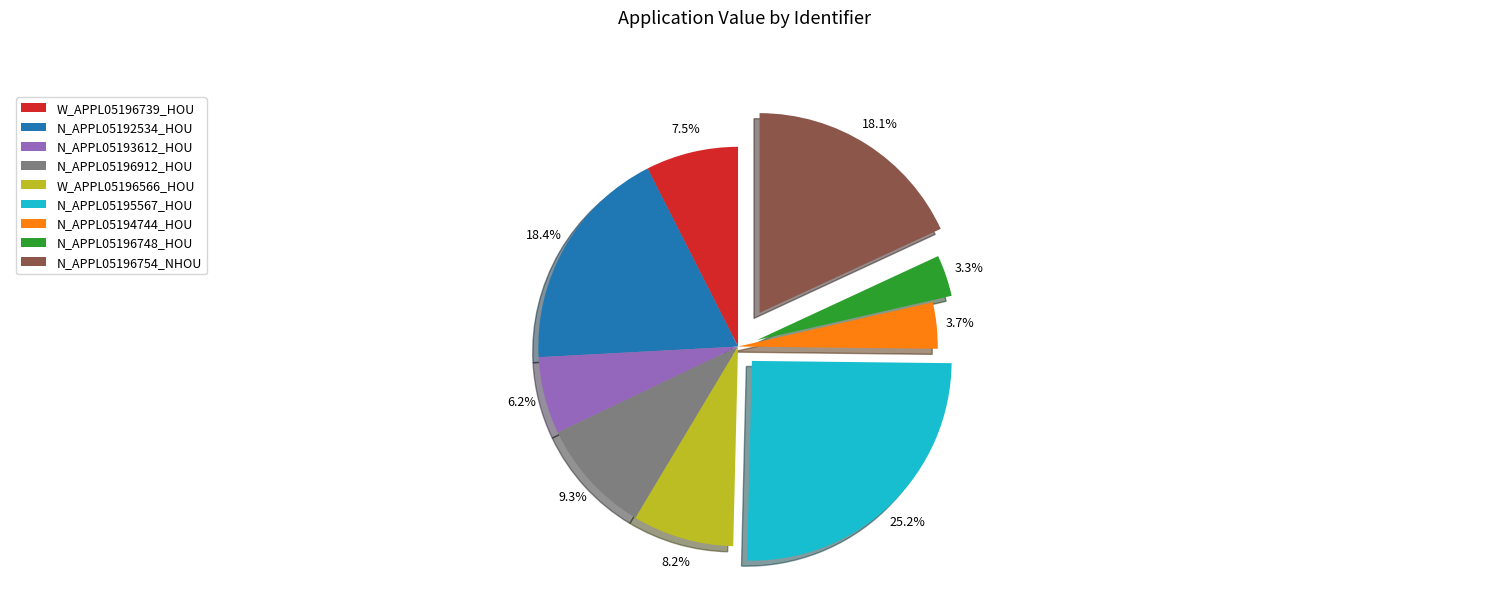

How many segments does this pie chart have?

9